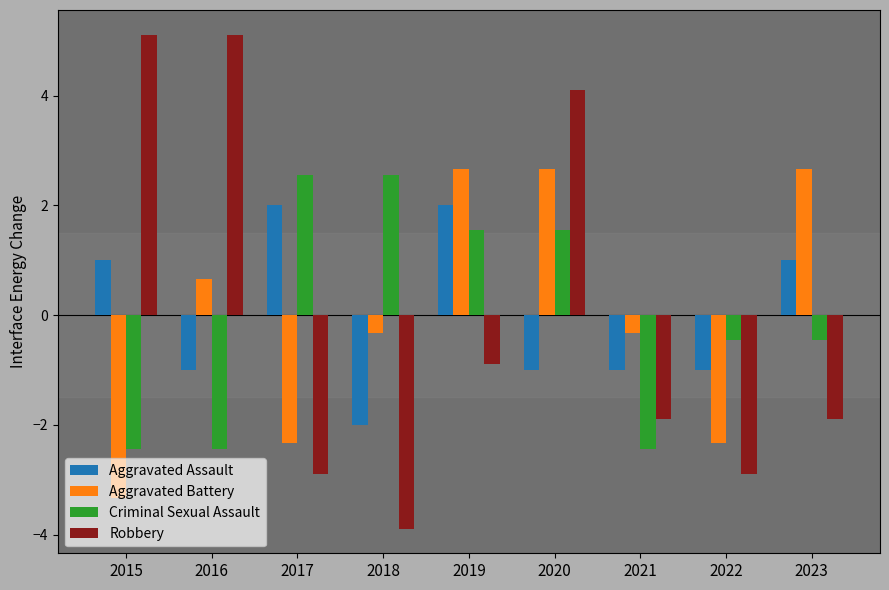

Which series has the widest spread of values?

Robbery